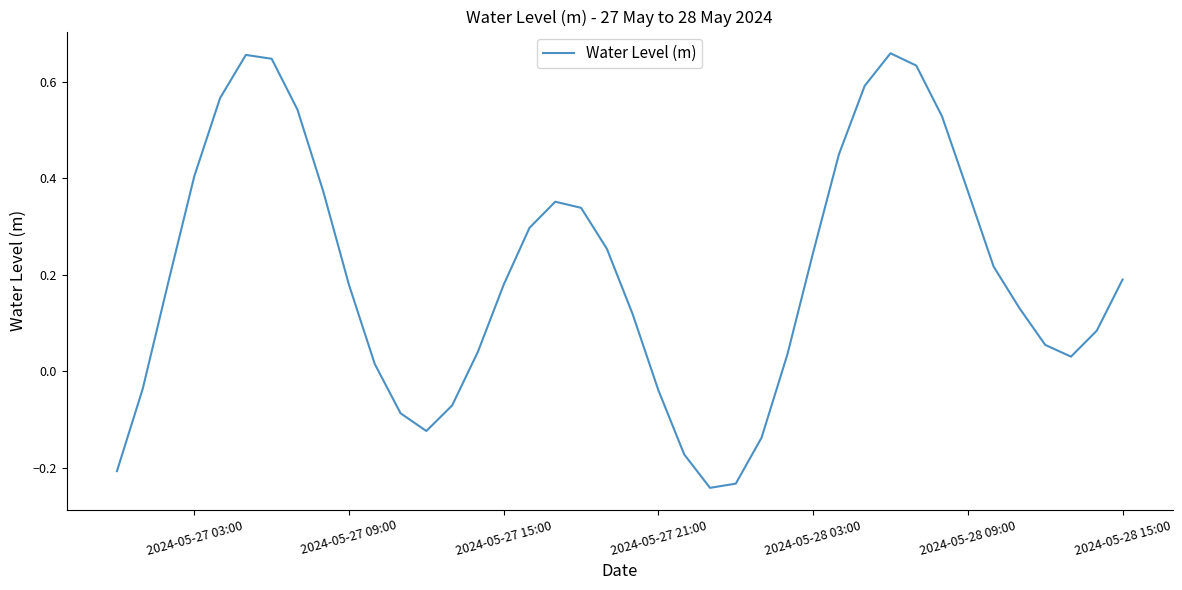

What is the difference between the maximum and minimum values?

0.9